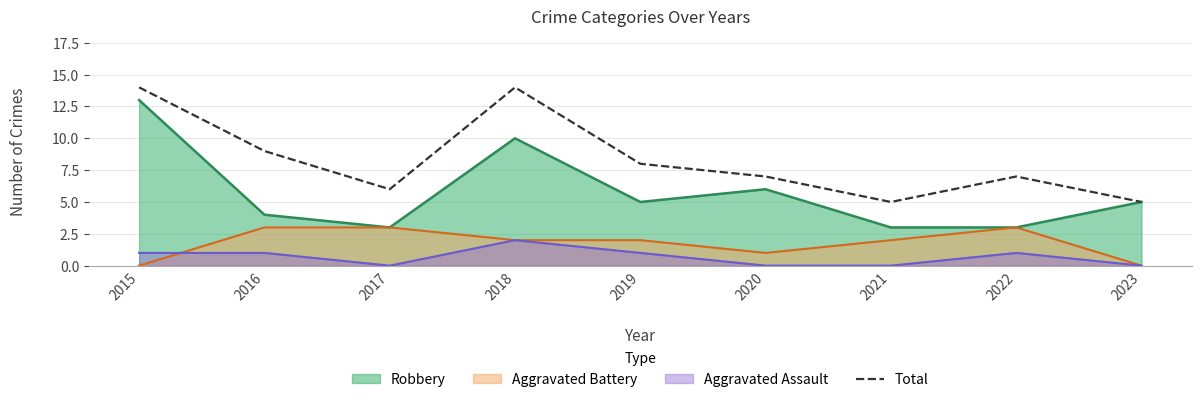

What is the change in value from 2019 to 2023?

-3